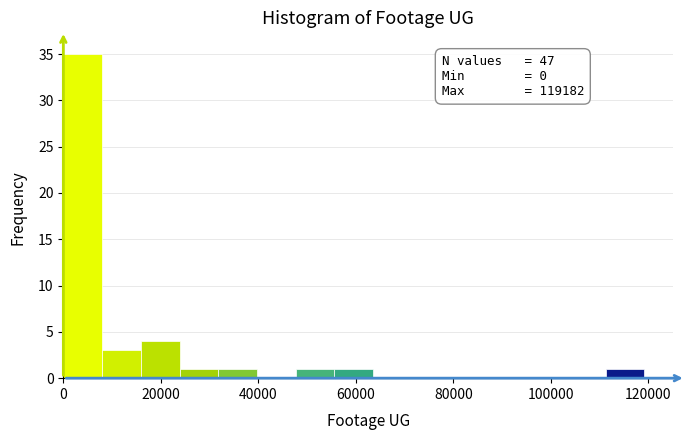

Around what value on the x-axis is the tallest bar? Give the approximate position of its centre, as read against the axis.

4000